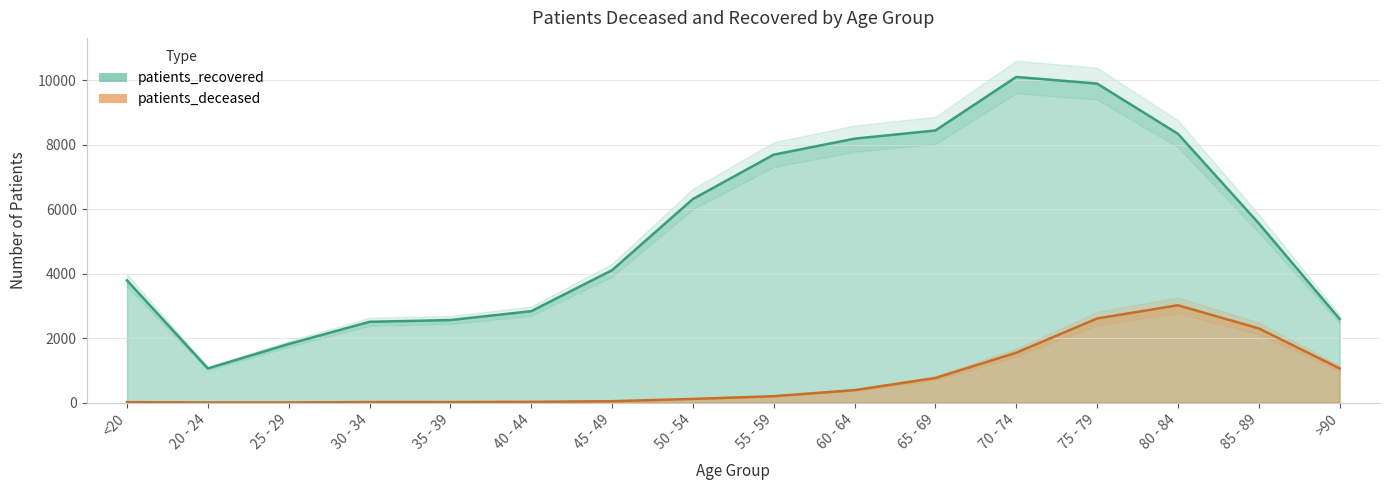

What is the difference between the maximum and minimum values in the patients_deceased series?

3015